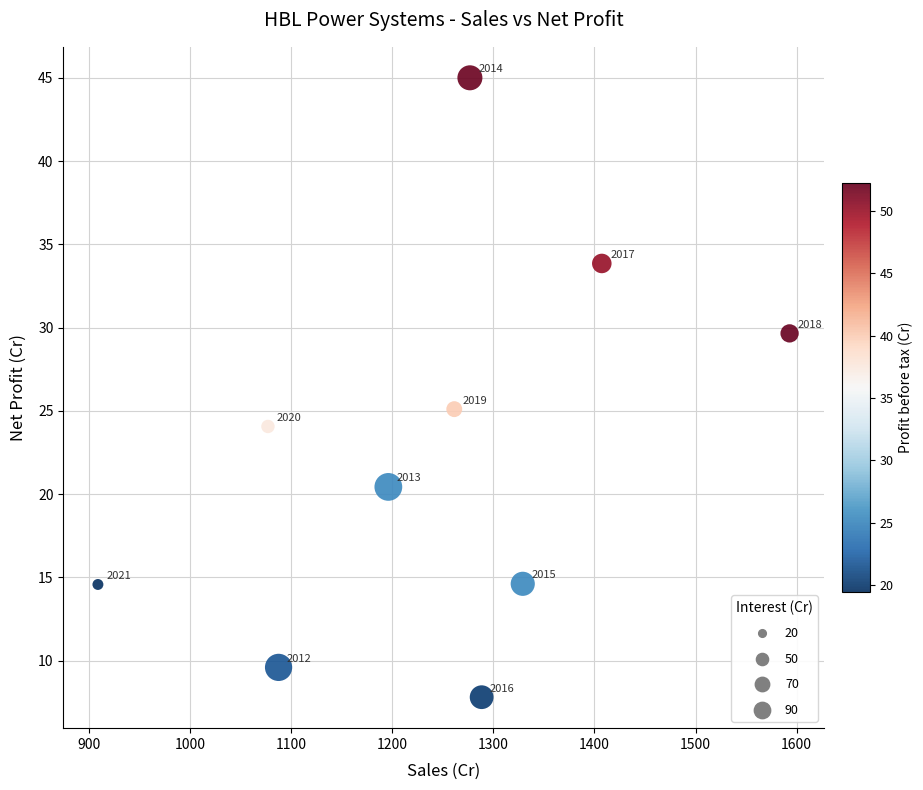

What Y value in the scatter plot is closest to 26?

25.1